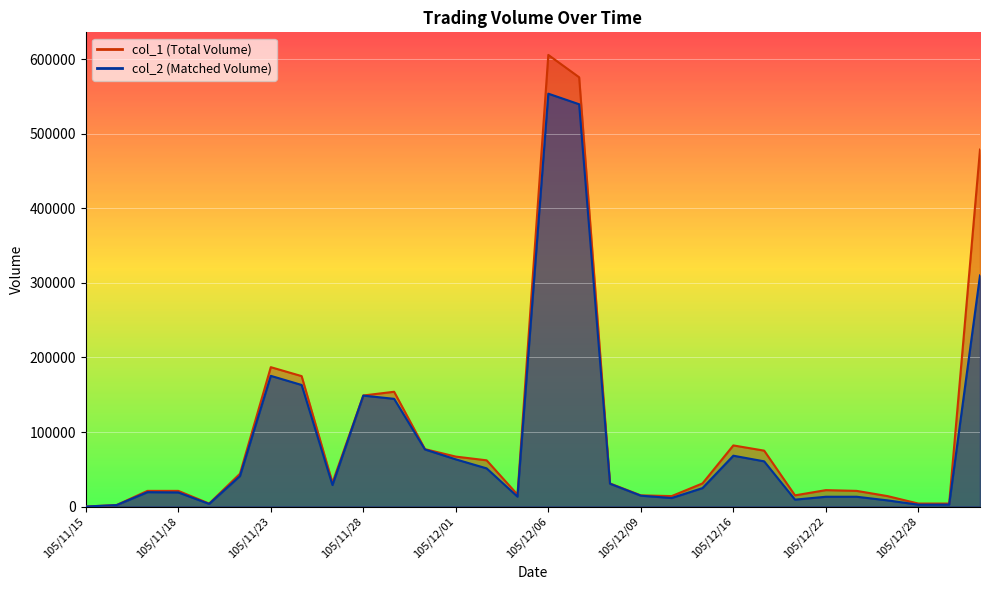

In col_1, how many points are lower than both neighbors (excluding endpoints)?

5